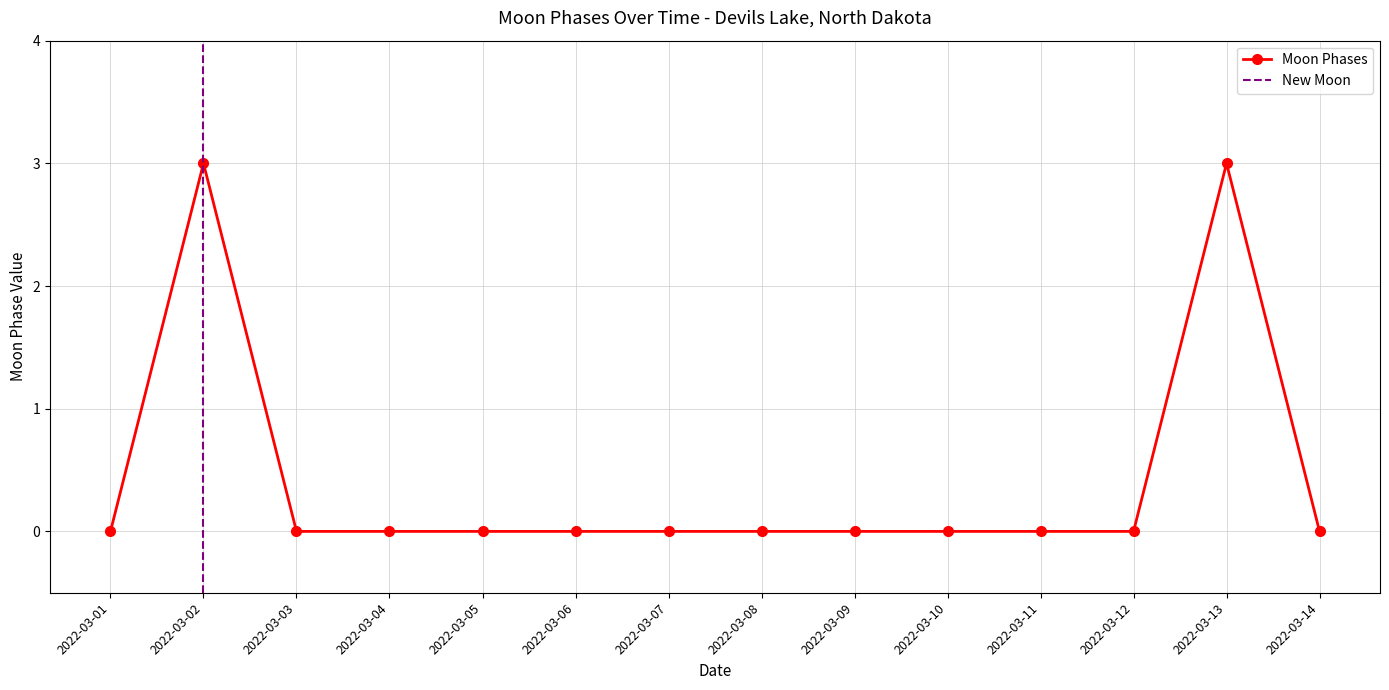

How many lines are shown in the chart?

1